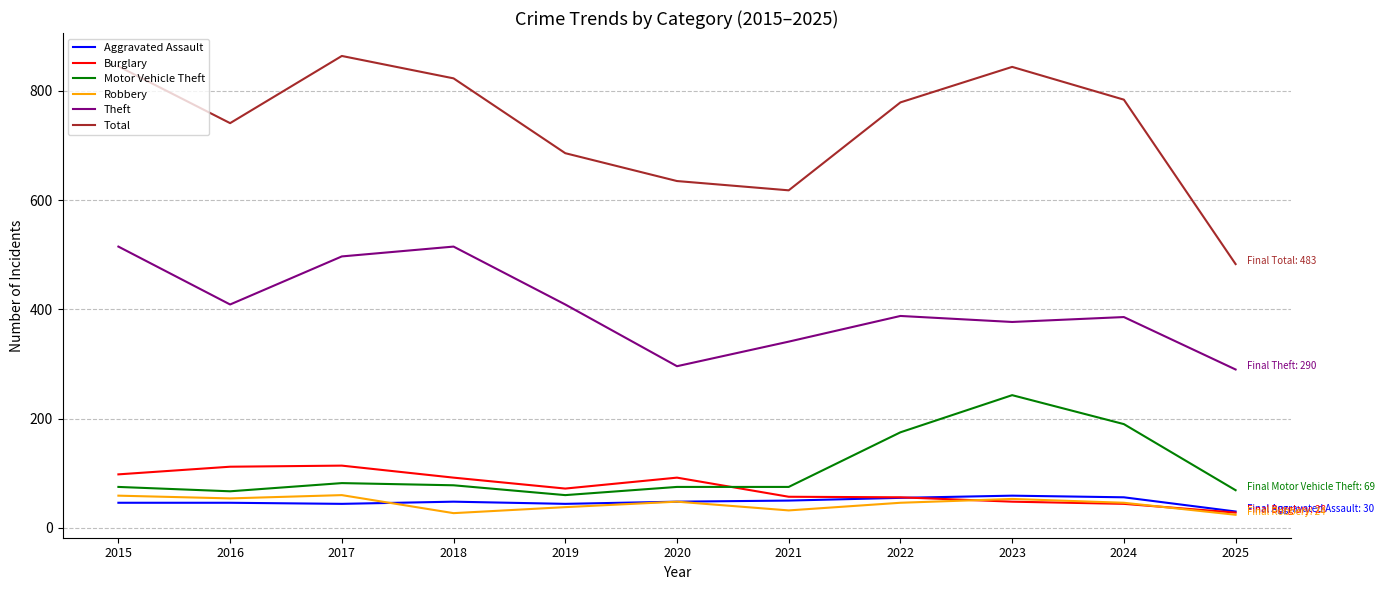

Which series has the largest total across all categories?

Total